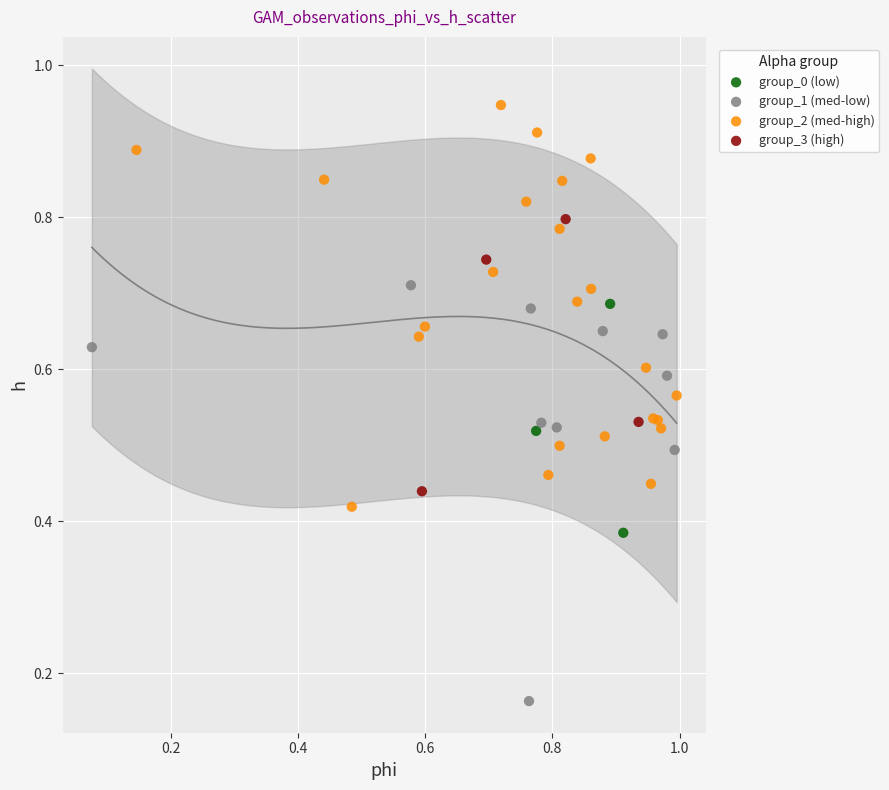

Which series has the largest Y range (max minus min)?

group_1 (med-low)